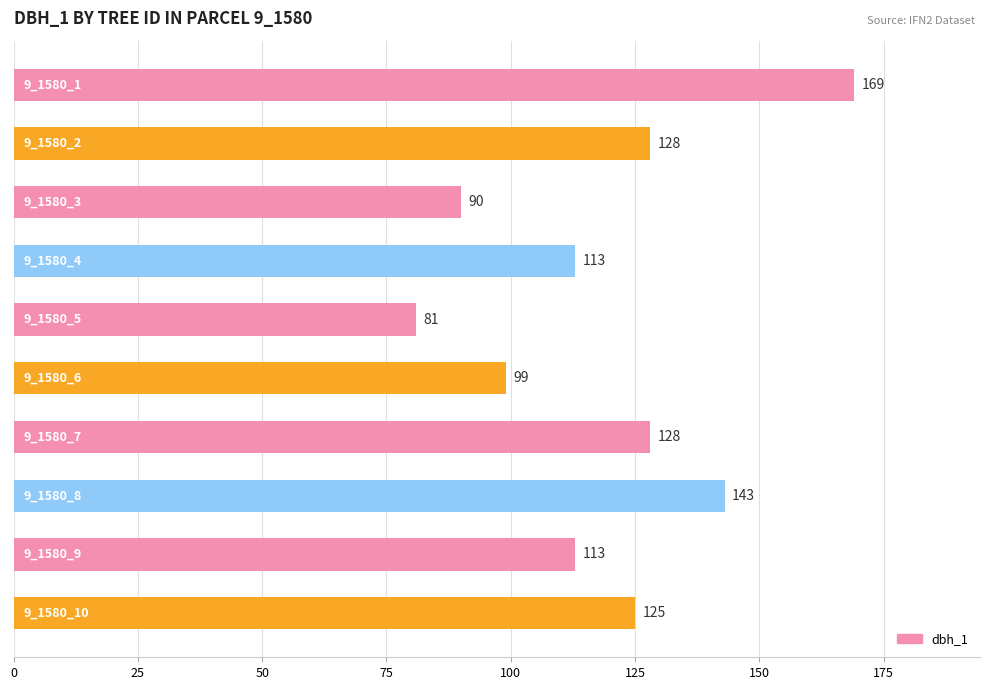

What is the value of the 1st bar from the top?

169